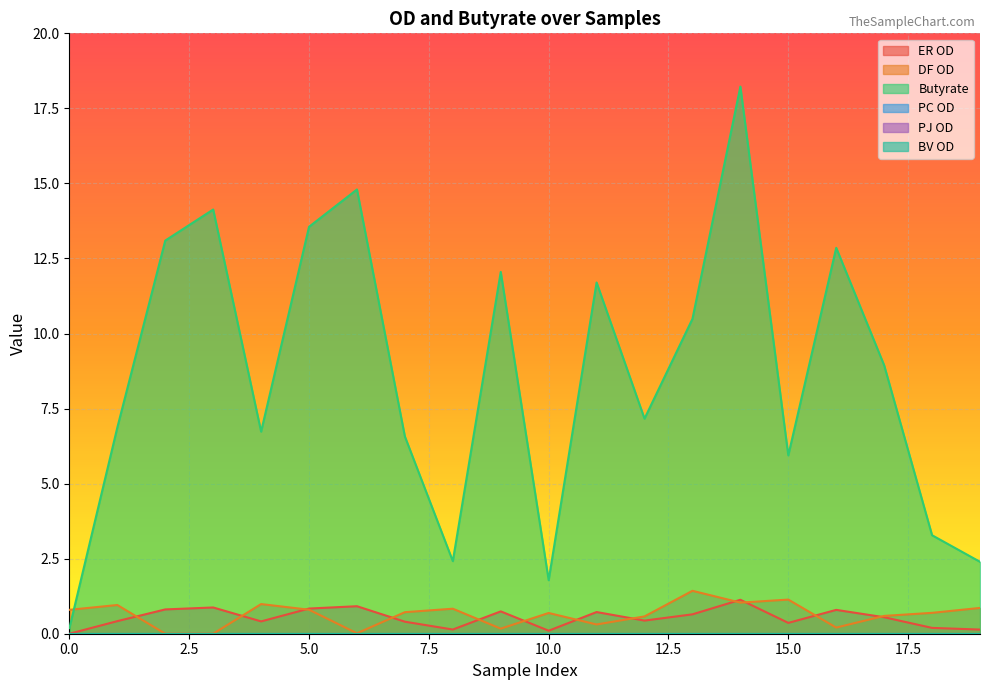

Where is the first local maximum for ER OD?

3